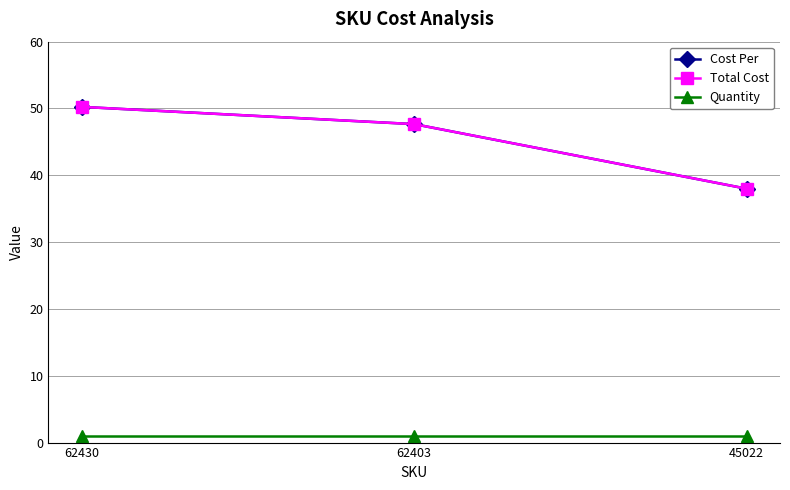

How many data points does each series have?

3